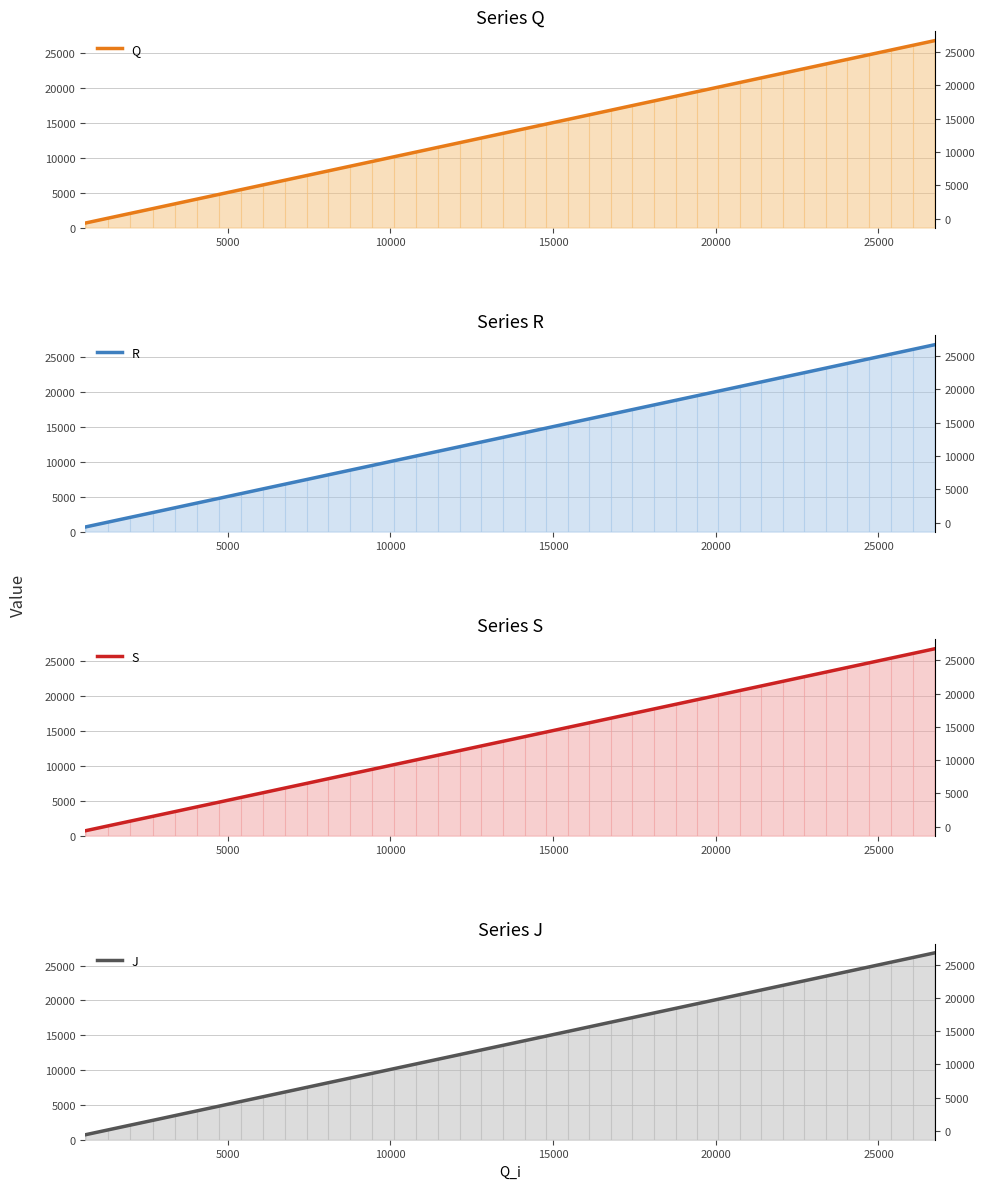

What is the difference between the second highest and second lowest values in the R series?

24732